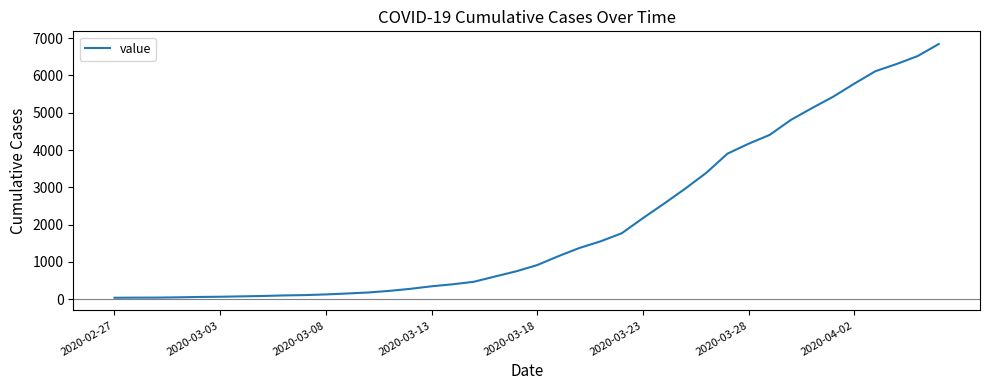

What is the difference between the maximum and minimum values?

6803